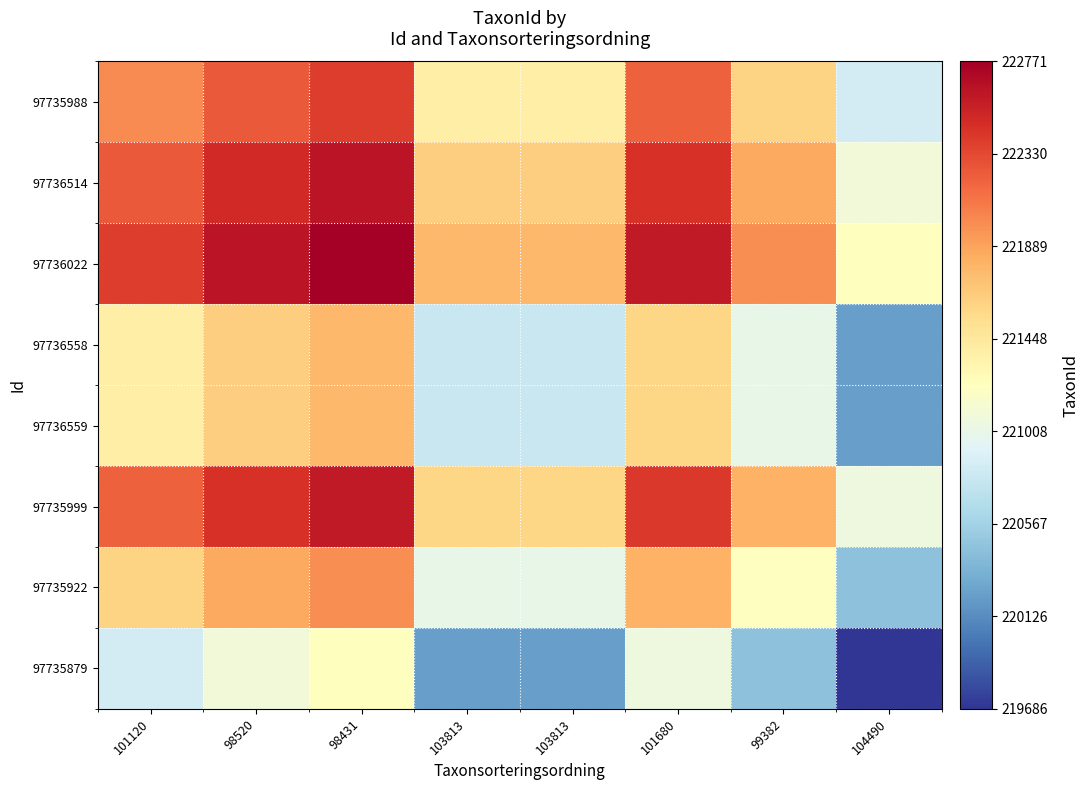

Reading left to right, list all the values displayed in this chart.

97735988: 101120=222002.0	98520=222250.0	98431=222386.5	103813=221393.5	103813=221393.5	101680=222207.0	99382=221612.5	104490=220844.0
97736514: 101120=222250.0	98520=222498.0	98431=222634.5	103813=221641.5	103813=221641.5	101680=222455.0	99382=221860.5	104490=221092.0
97736022: 101120=222386.5	98520=222634.5	98431=222771.0	103813=221778.0	103813=221778.0	101680=222591.5	99382=221997.0	104490=221228.5
97736558: 101120=221393.5	98520=221641.5	98431=221778.0	103813=220785.0	103813=220785.0	101680=221598.5	99382=221004.0	104490=220235.5
97736559: 101120=221393.5	98520=221641.5	98431=221778.0	103813=220785.0	103813=220785.0	101680=221598.5	99382=221004.0	104490=220235.5
97735999: 101120=222207.0	98520=222455.0	98431=222591.5	103813=221598.5	103813=221598.5	101680=222412.0	99382=221817.5	104490=221049.0
97735922: 101120=221612.5	98520=221860.5	98431=221997.0	103813=221004.0	103813=221004.0	101680=221817.5	99382=221223.0	104490=220454.5
97735879: 101120=220844.0	98520=221092.0	98431=221228.5	103813=220235.5	103813=220235.5	101680=221049.0	99382=220454.5	104490=219686.0